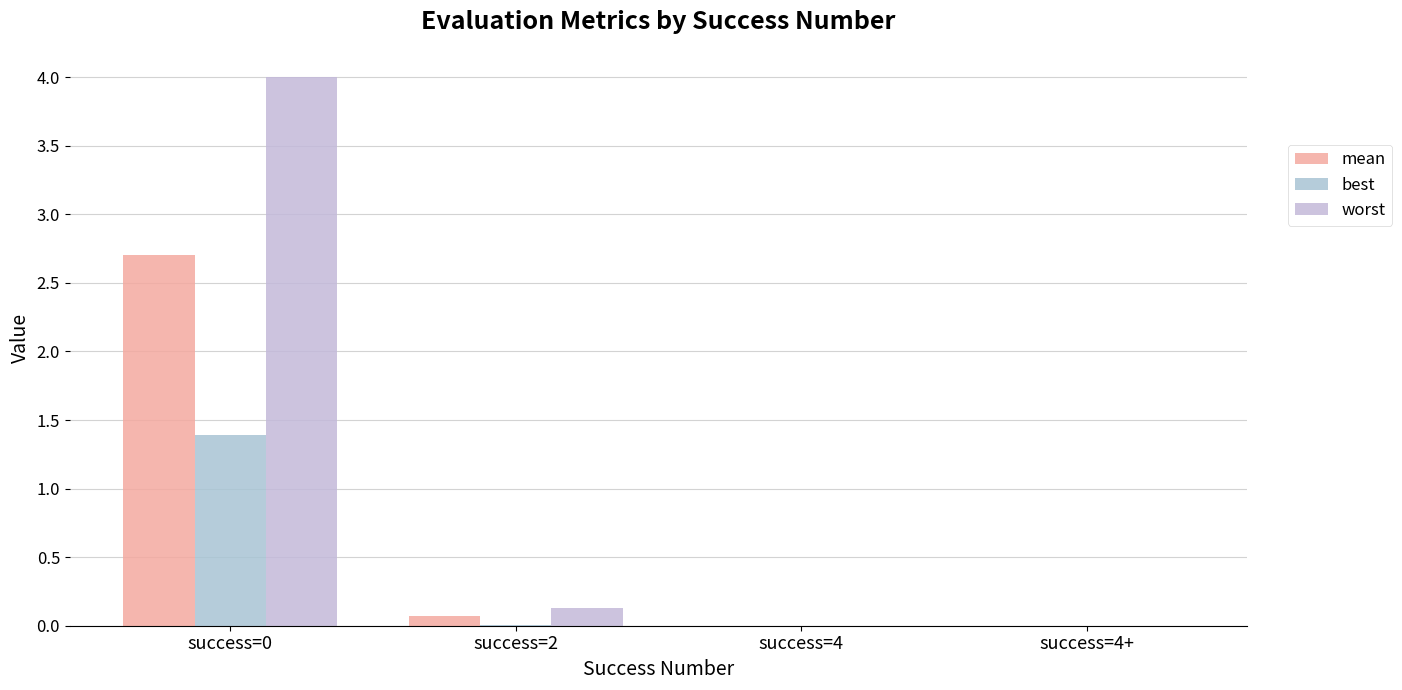

How many groups of bars are there?

4